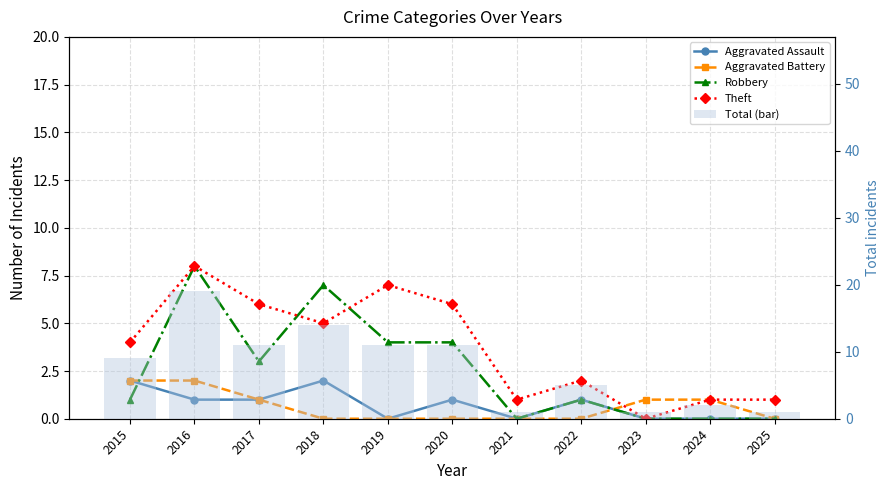

Rank the series by their maximum value, from highest to lowest.

Total (bar), Robbery, Theft, Aggravated Assault, Aggravated Battery